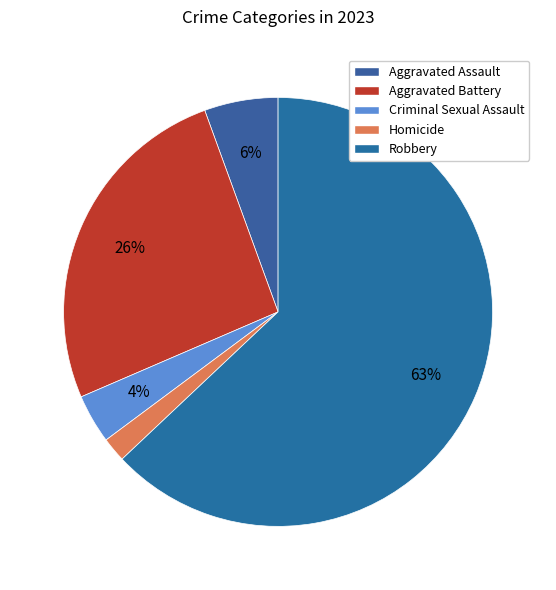

Between Homicide and Criminal Sexual Assault, which is larger?

Criminal Sexual Assault